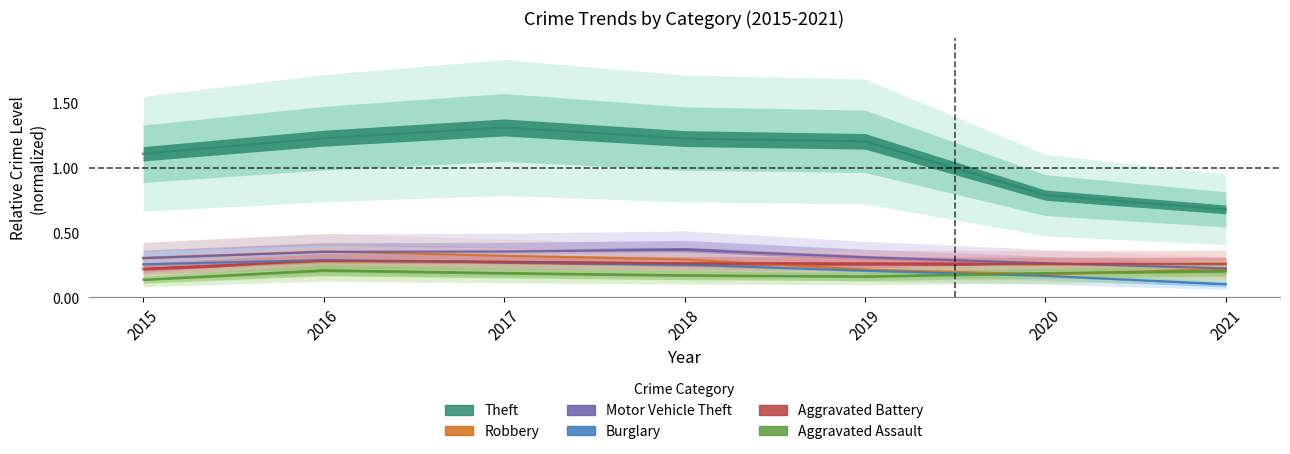

Rank the categories by Theft value from lowest to highest.

2021, 2020, 2015, 2019, 2018, 2016, 2017